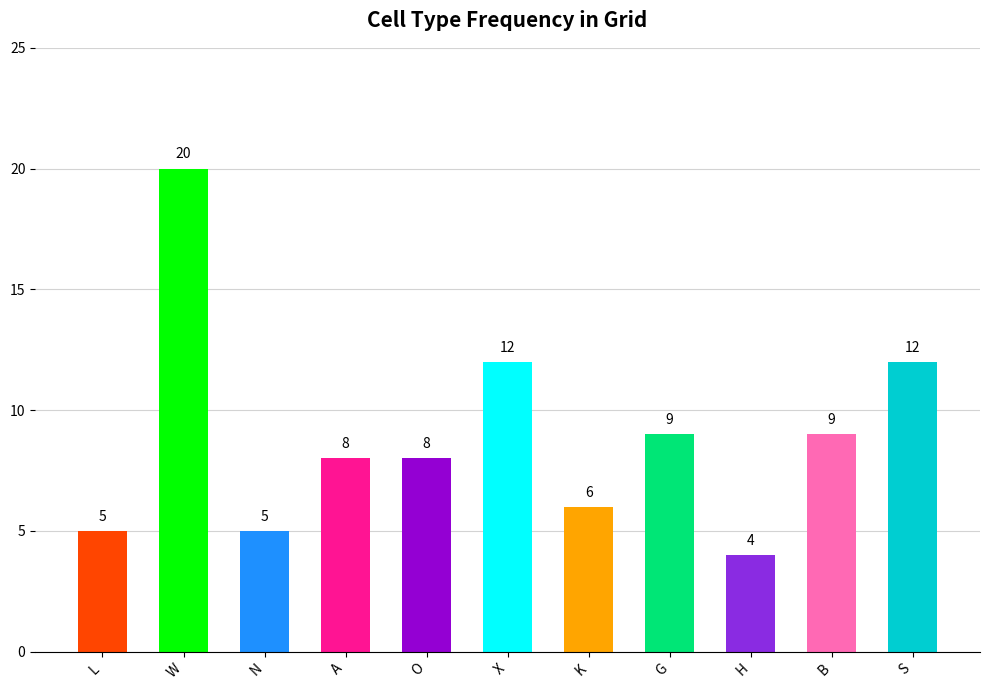

What is the label of the 5th bar from the left?

O